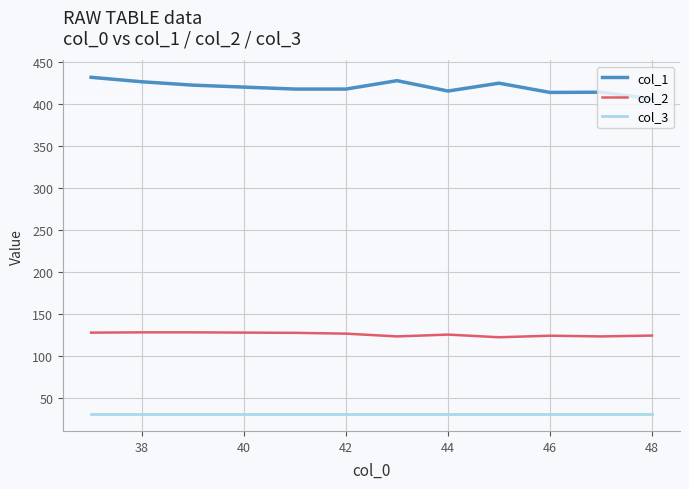

What is the maximum value shown in the chart?

432.0